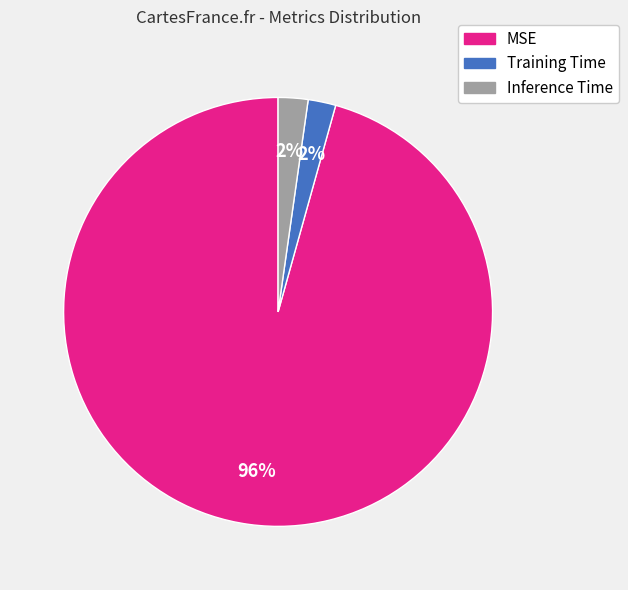

Combined, do Inference Time and Training Time account for over 50%?

No